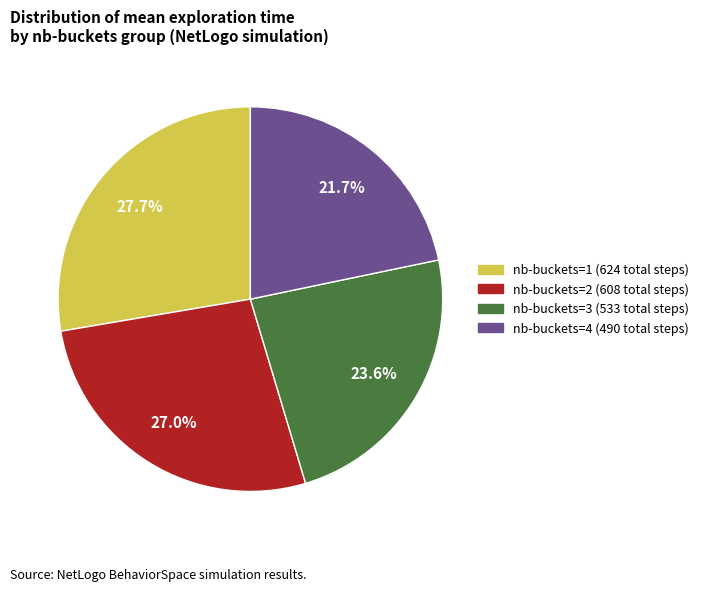

What is the total percentage of nb-buckets=2 and nb-buckets=3?

50.6%